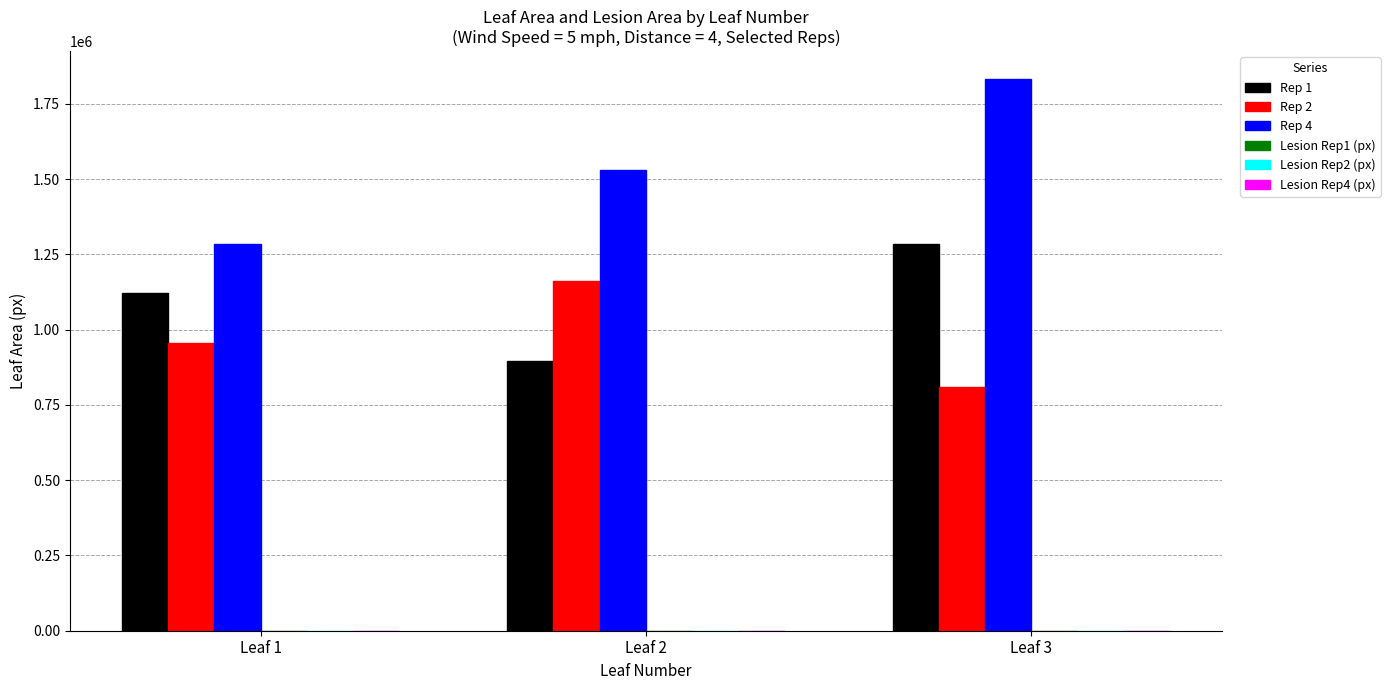

Which category has the highest value across all series?

Leaf 3